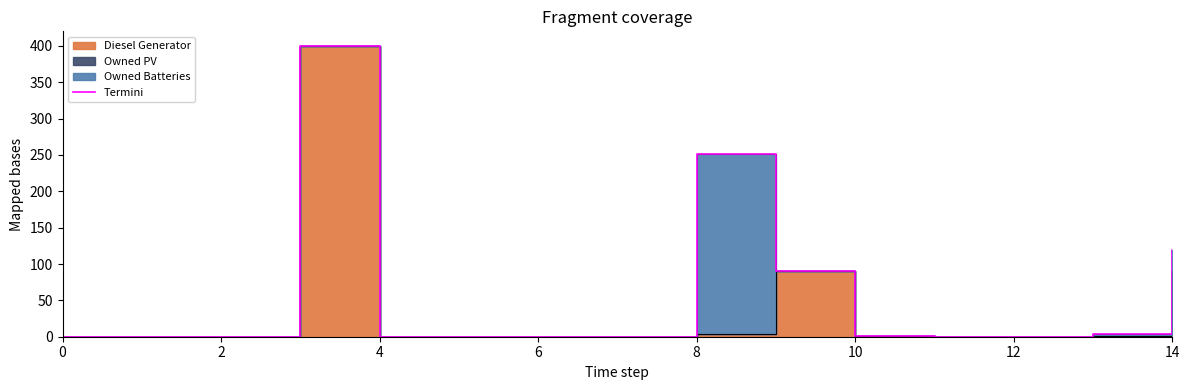

The value at 10 is 0. True or false?

True